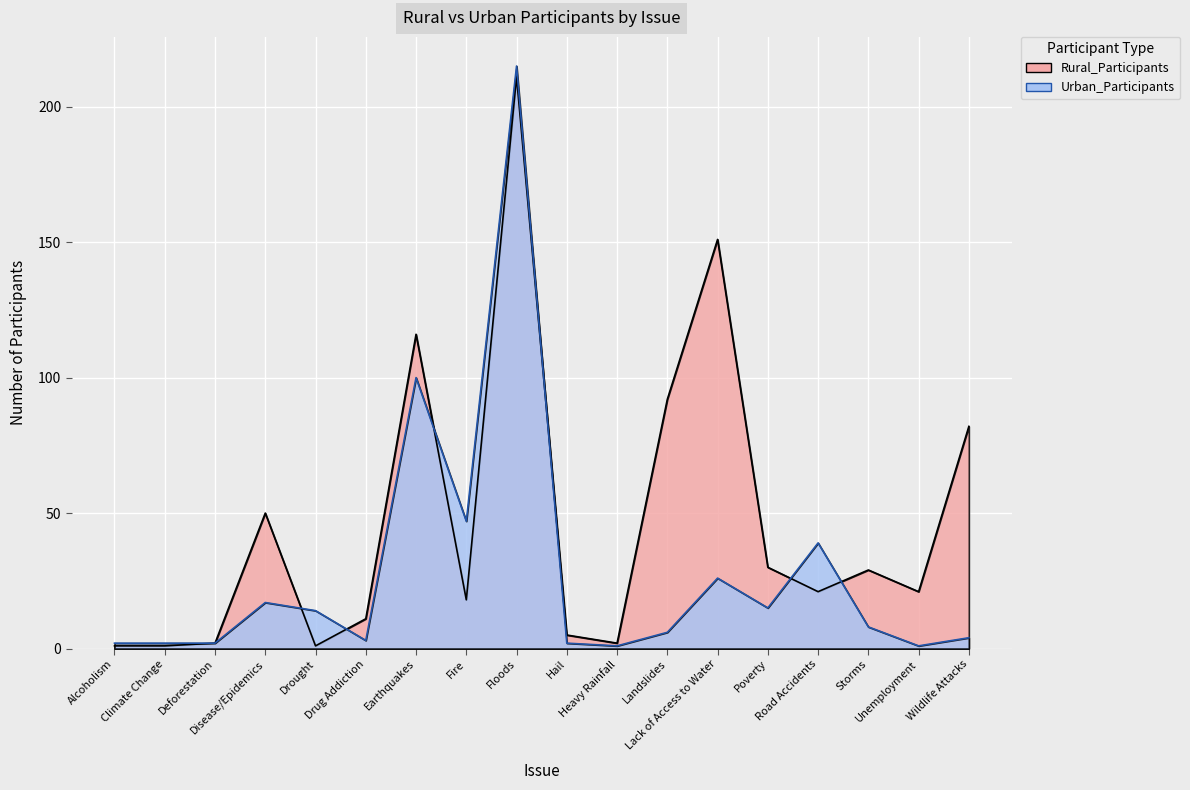

Reading left to right, what are all the values shown in this chart?

Rural_Participants: 1	1	2	50	1	11	116	18	211	5	2	92	151	30	21	29	21	82
Urban_Participants: 2	2	2	17	14	3	100	47	215	2	1	6	26	15	39	8	1	4